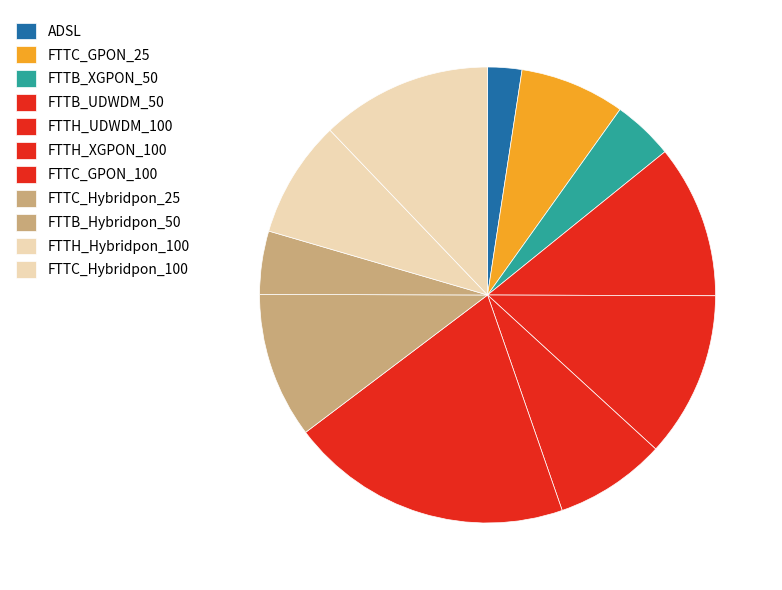

True or false: FTTH_XGPON_100 accounts for 8% of the total.

True